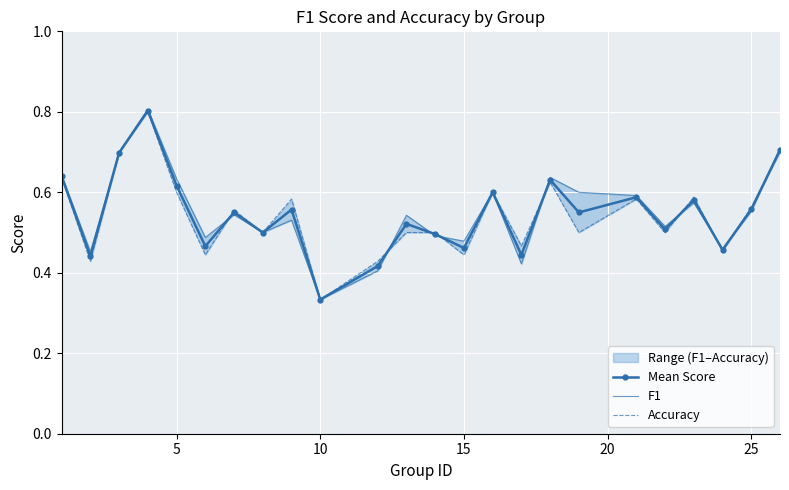

How many intersections are there between F1 and Accuracy?

11